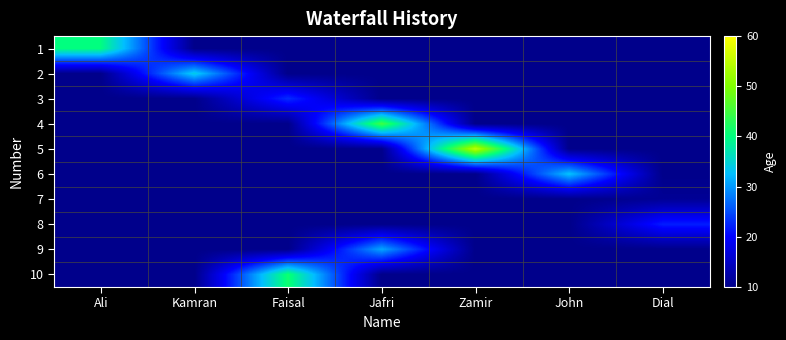

At which category is the sum across all series the highest?

Jafri